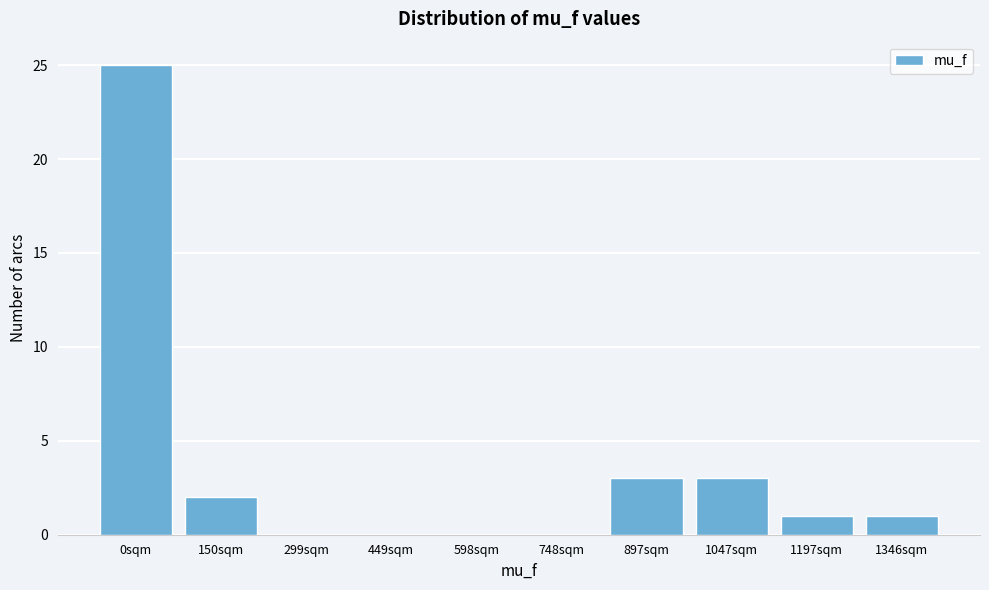

Reading left to right, transcribe all the data shown in this chart.

0sqm=25	150sqm=2	299sqm=0	449sqm=0	598sqm=0	748sqm=0	897sqm=3	1047sqm=3	1197sqm=1	1346sqm=1